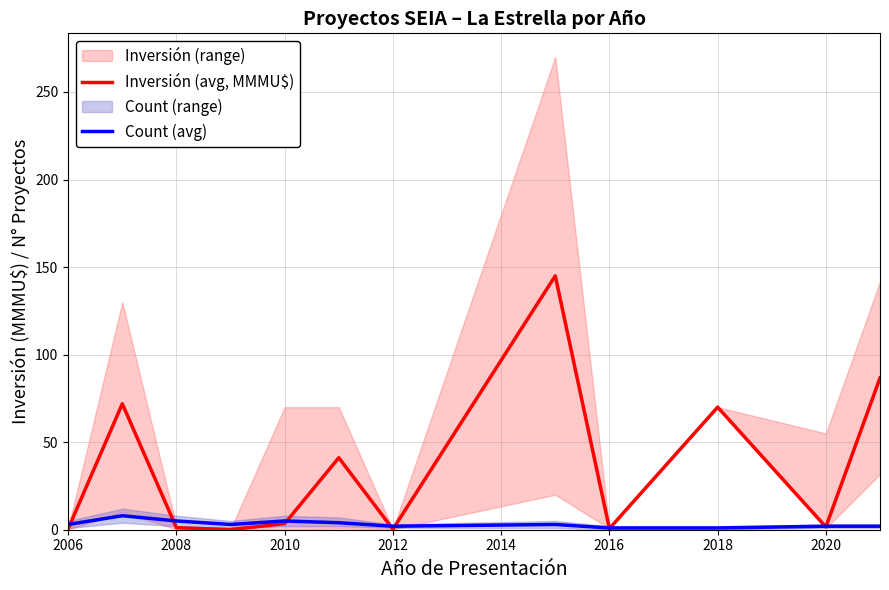

Does the chart display data point markers on the line(s)?

No